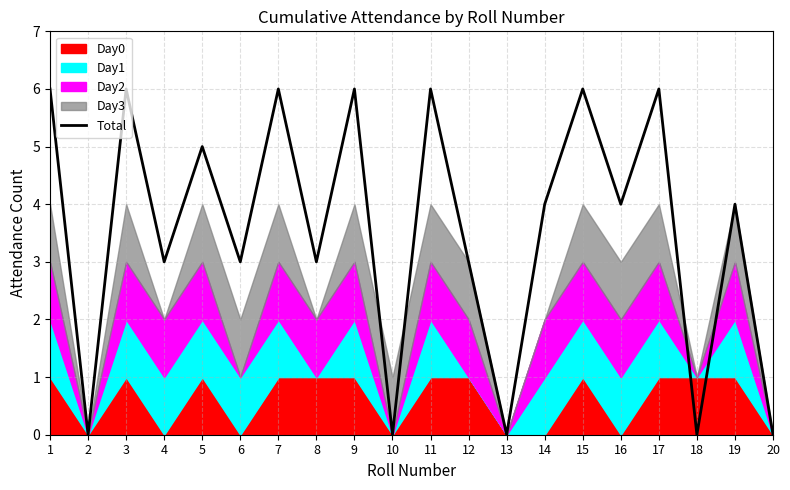

At which category does the chart reach its peak across all series?

1